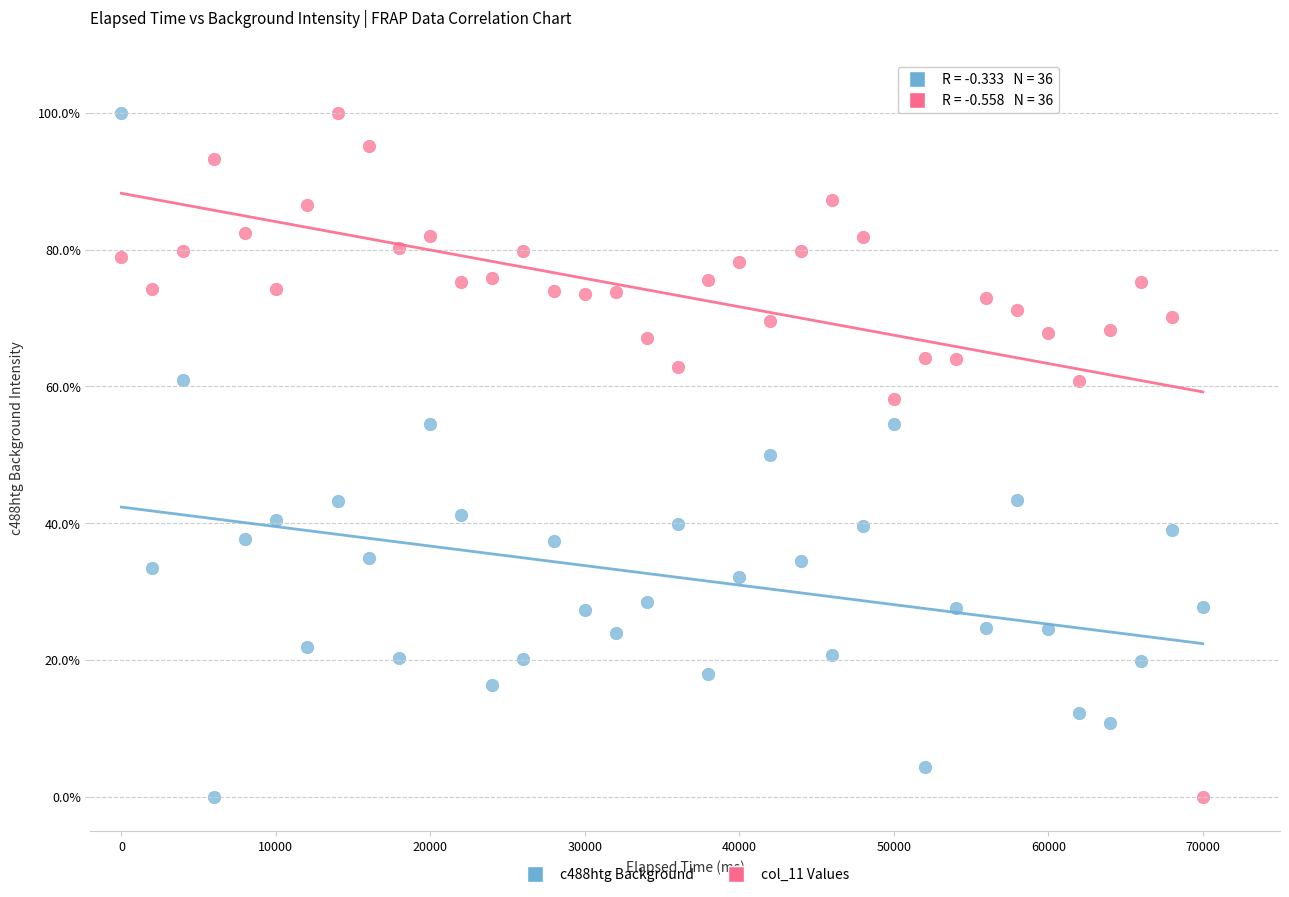

Across all data points, what is the range of Y values (max minus min)?

100.0